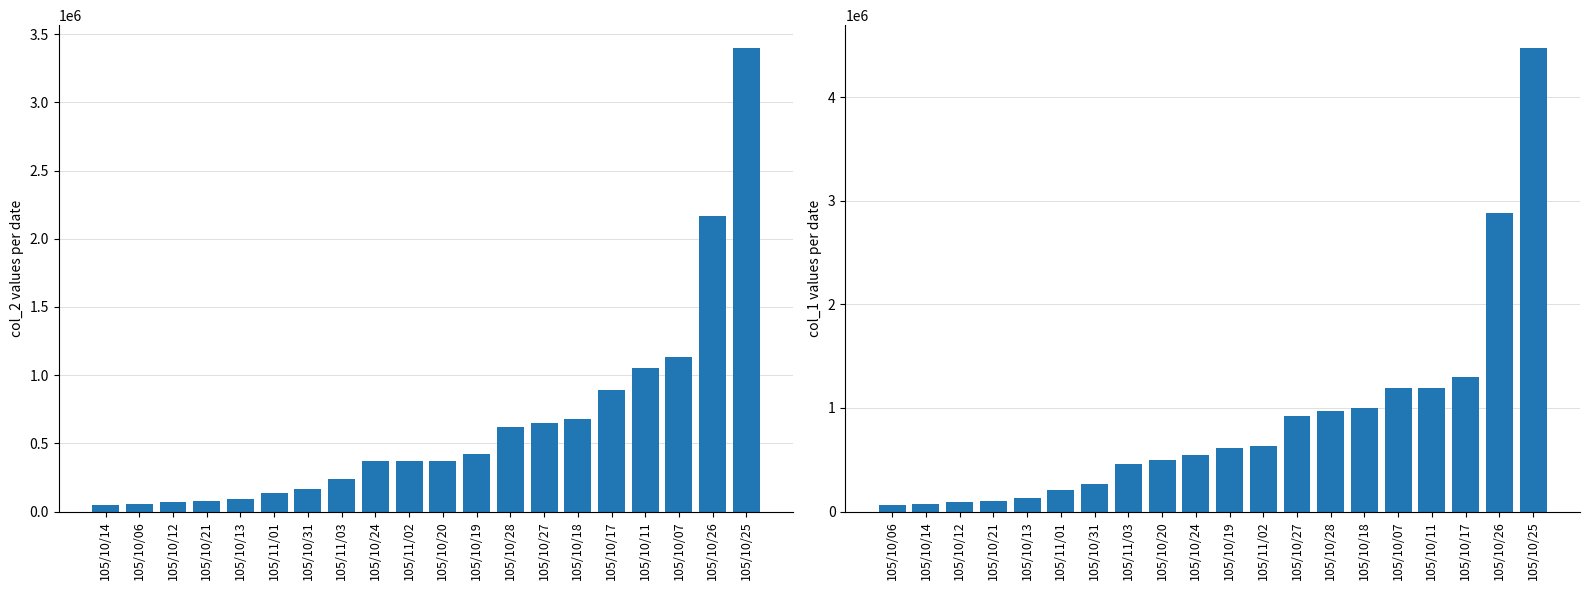

How many bars are there in total?

40